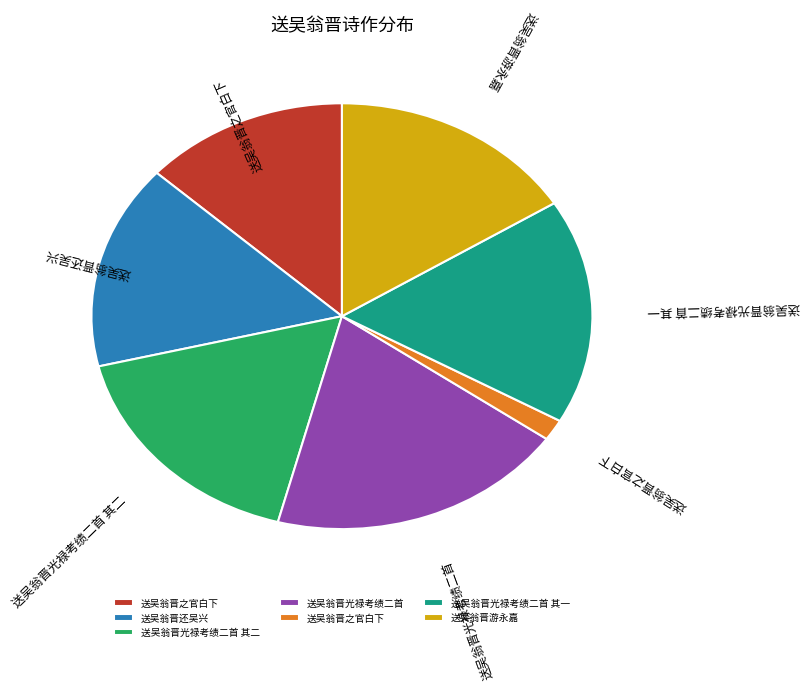

Is there any slice that represents more than half of the pie?

No